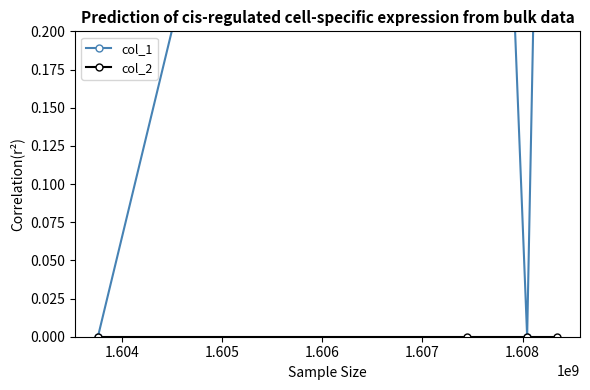

How many interior local valleys does the col_1 series have?

1